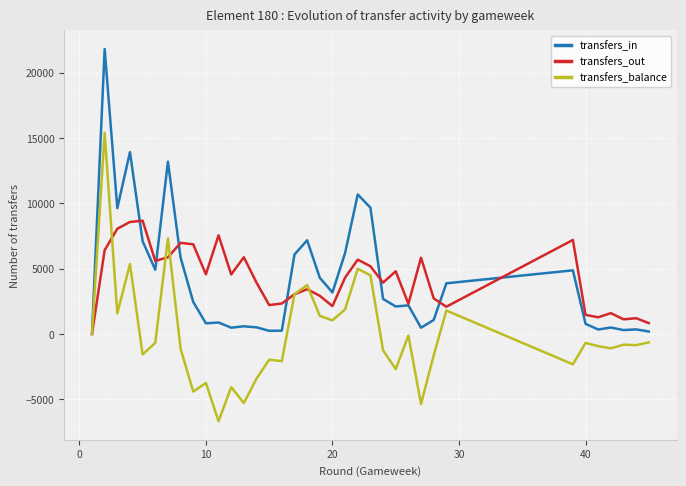

What is the minimum value shown in the chart?

-6678